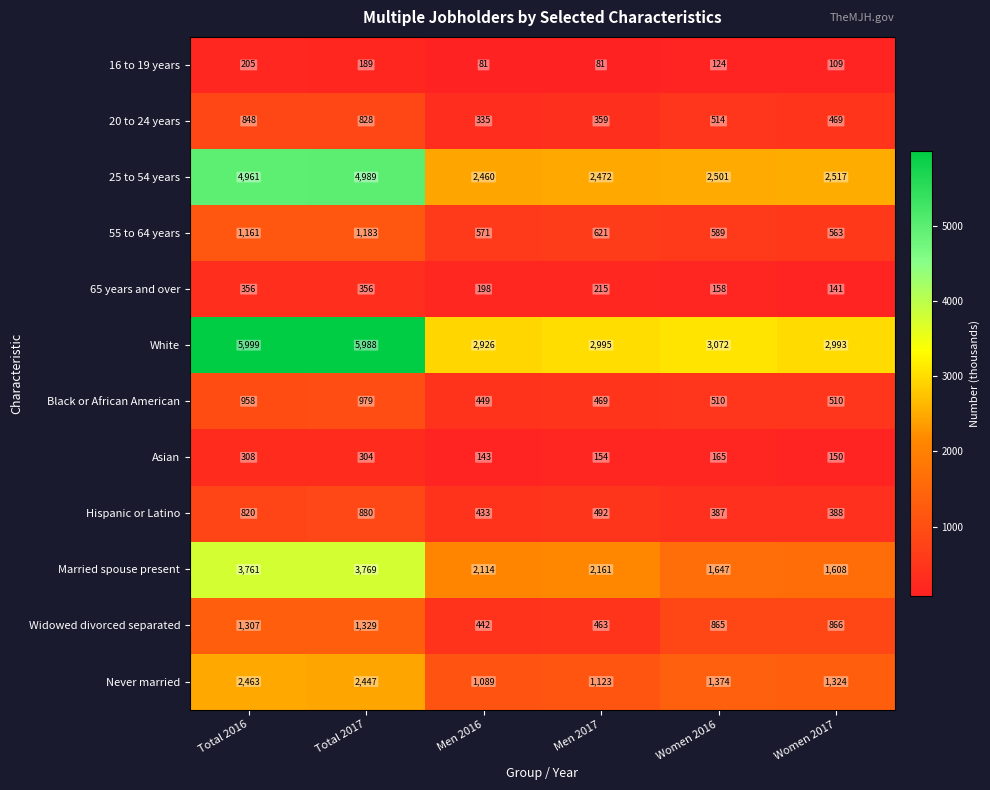

At which label is 16 to 19 years closest to 143?

Women 2016